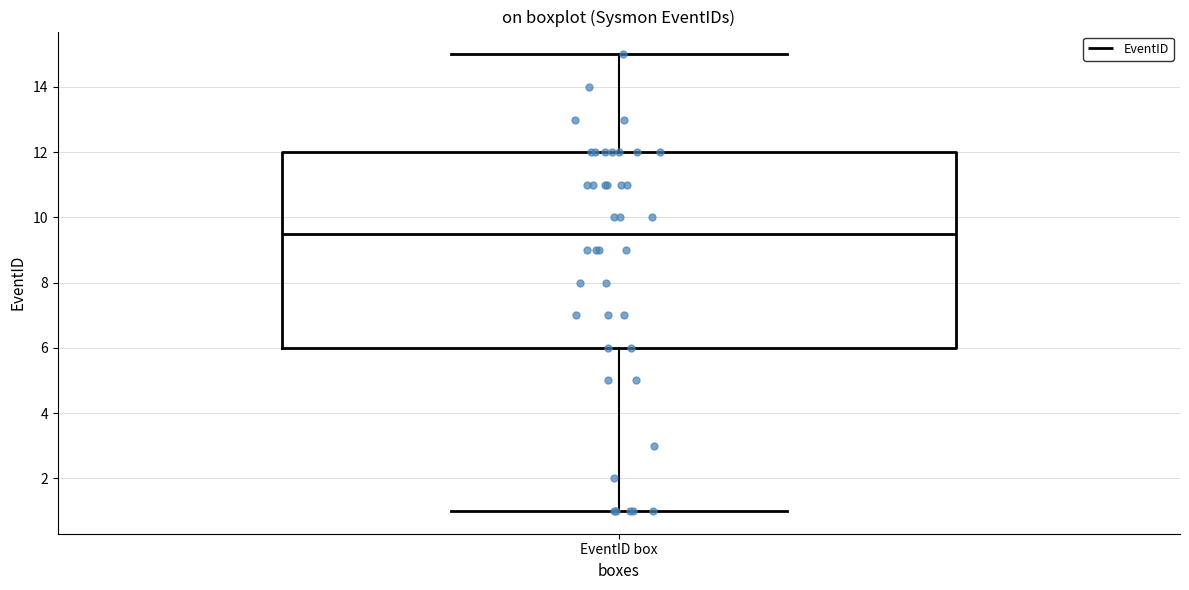

Where does the lower whisker of the box for EventID box end on the y-axis? The values are not printed on the chart, so give them approximately, as read against the axis.

1.0